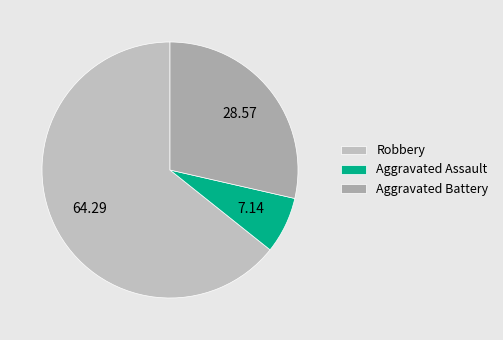

Which slice represents more than half of the pie?

Robbery